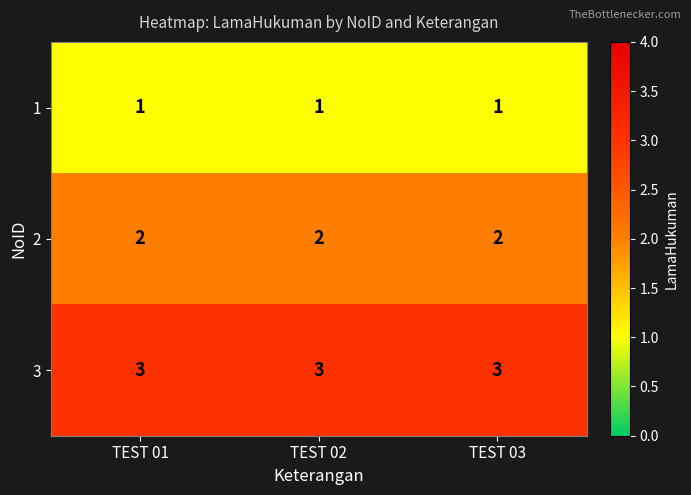

What is the sum of the 3 values at TEST 03 and TEST 01?

6